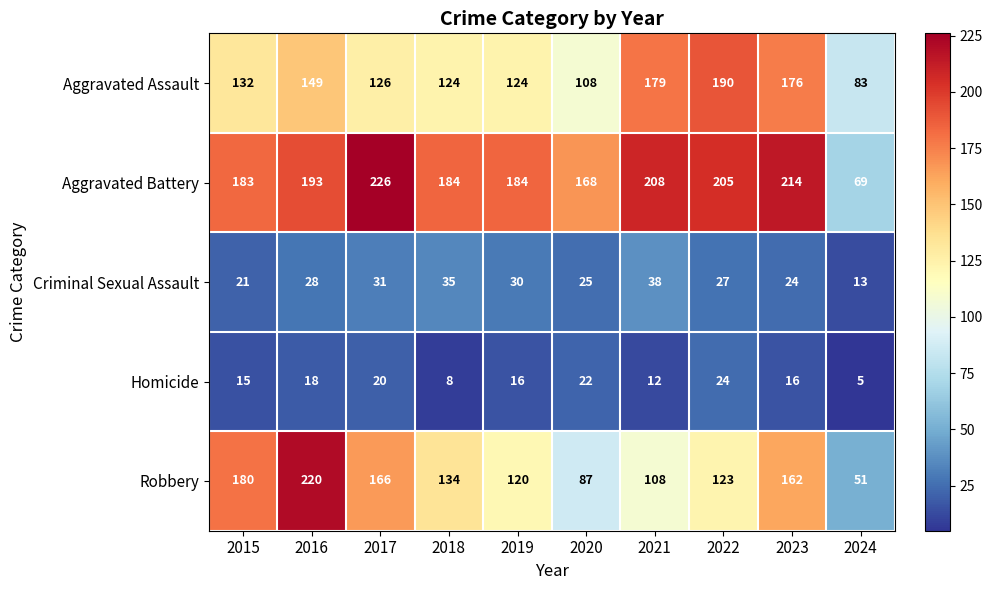

The value of Robbery at 2016 is 62. True or false?

False